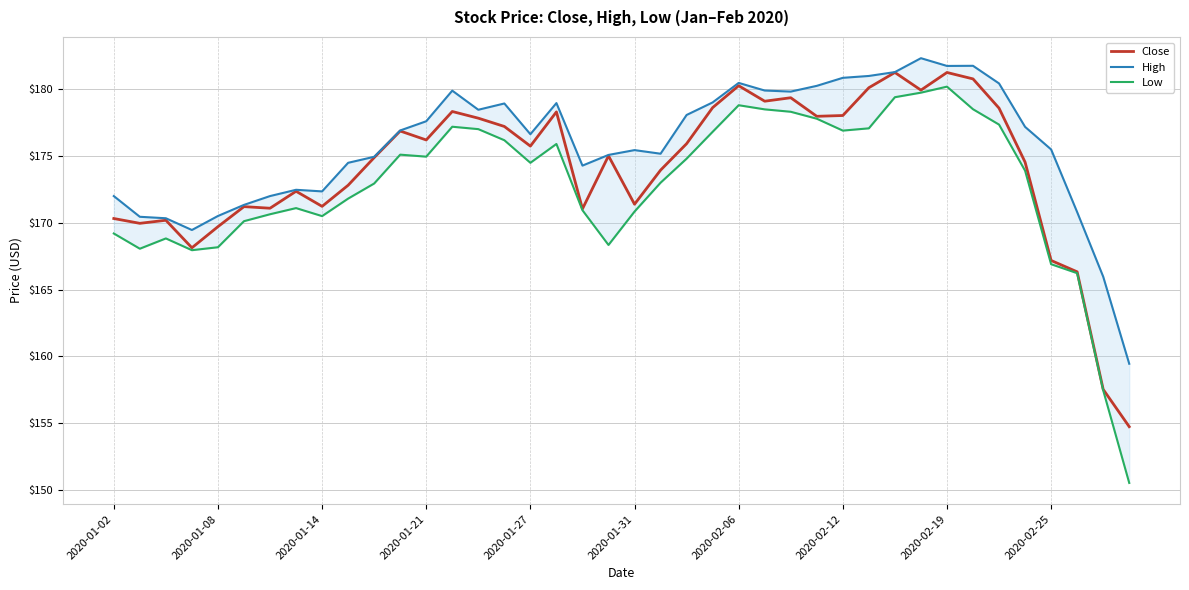

Is this an area chart (filled region under the line)?

No